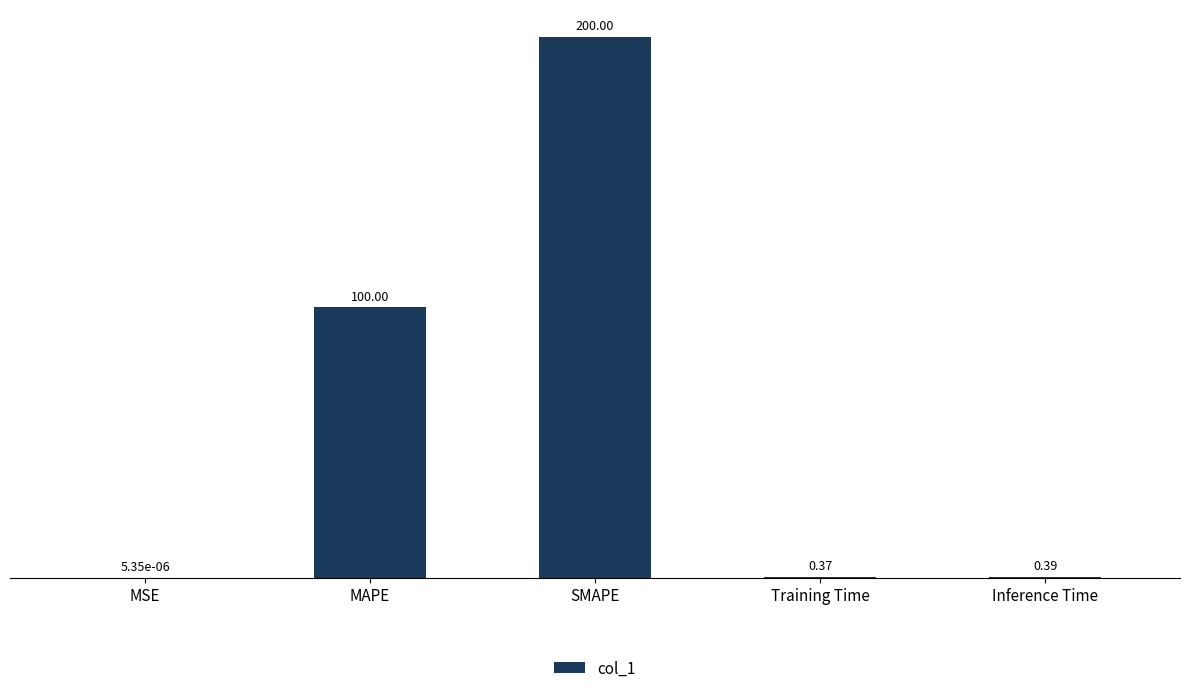

What is the sum of the values at Training Time and Inference Time?

0.8